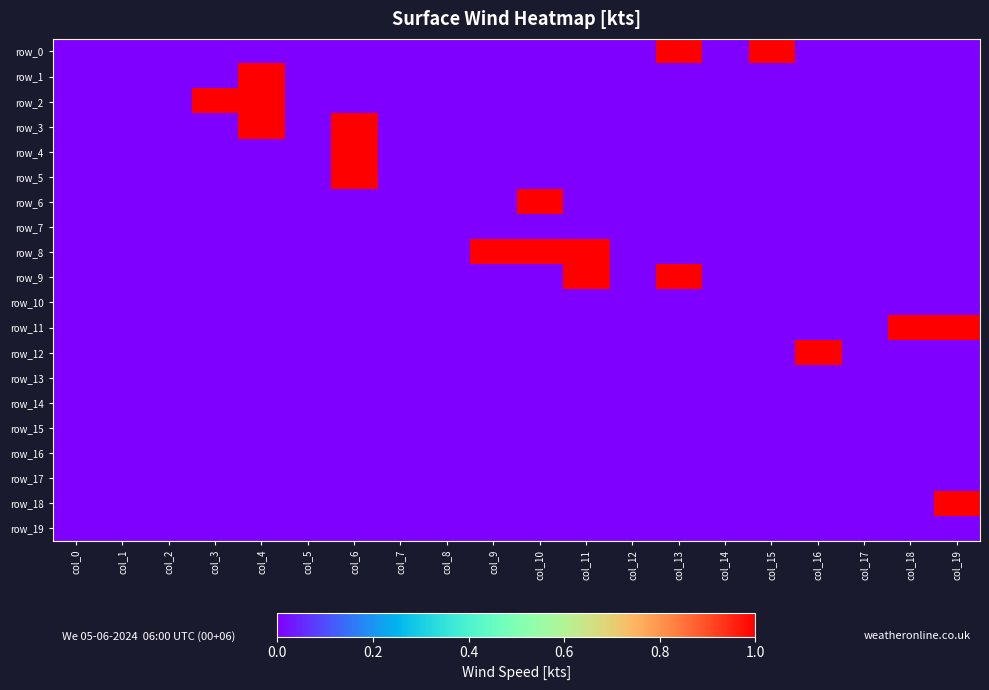

Which series has the widest spread of values?

row_0